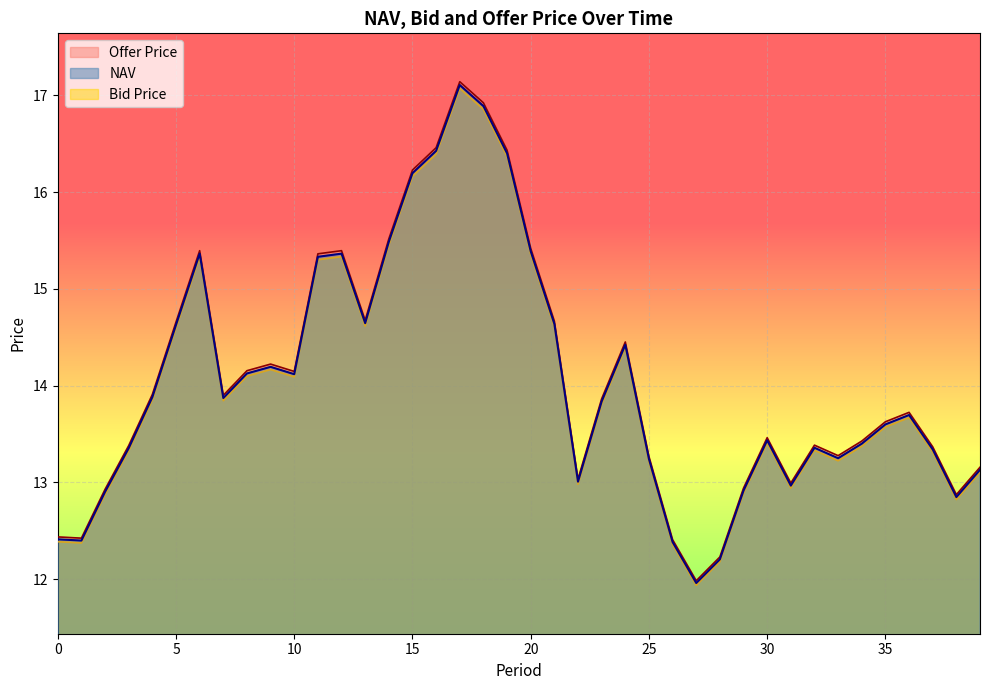

Rank the series by their average value, from highest to lowest.

Offer Price, NAV, Bid Price